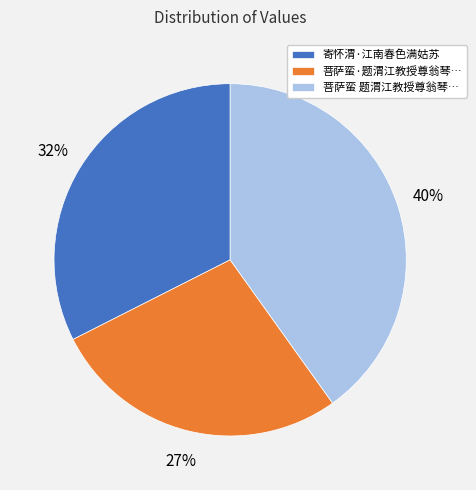

Count the number of slices in the pie.

3